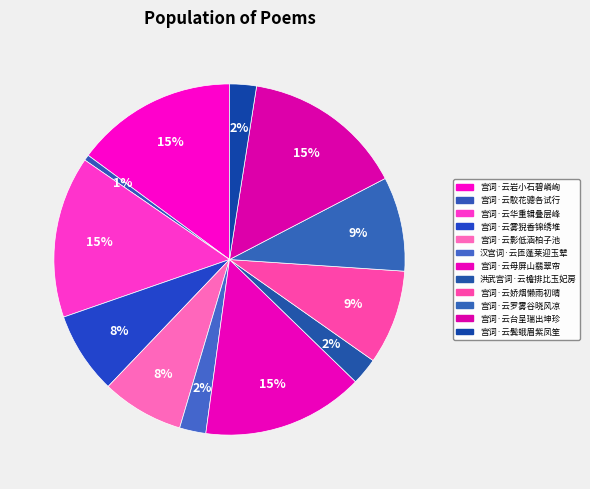

How many slices are in this pie chart?

12